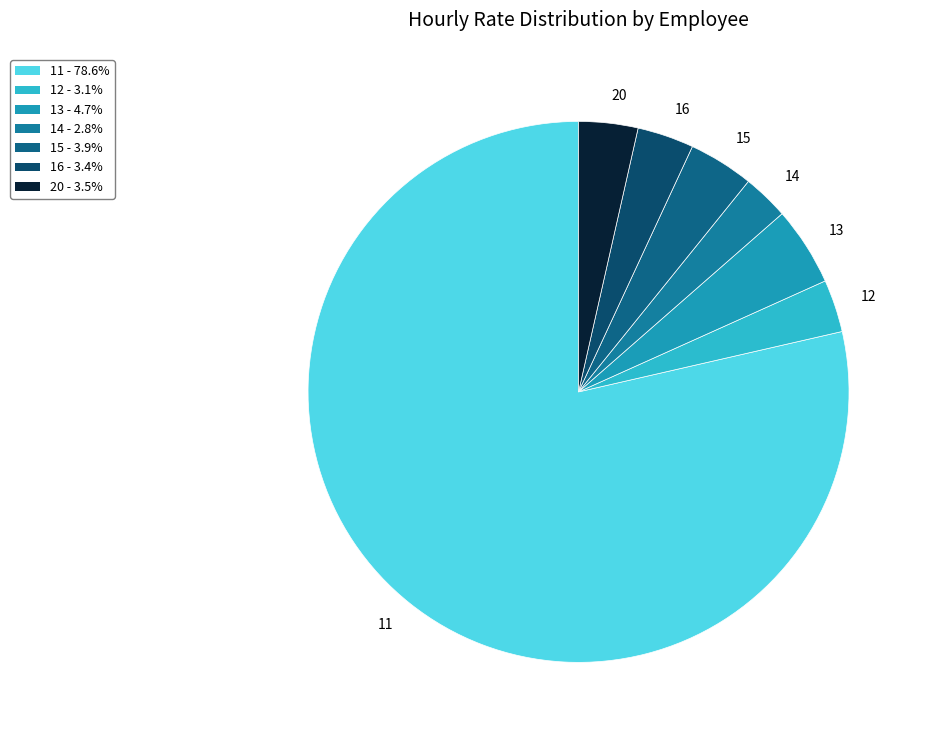

What is the largest slice in the pie chart?

11